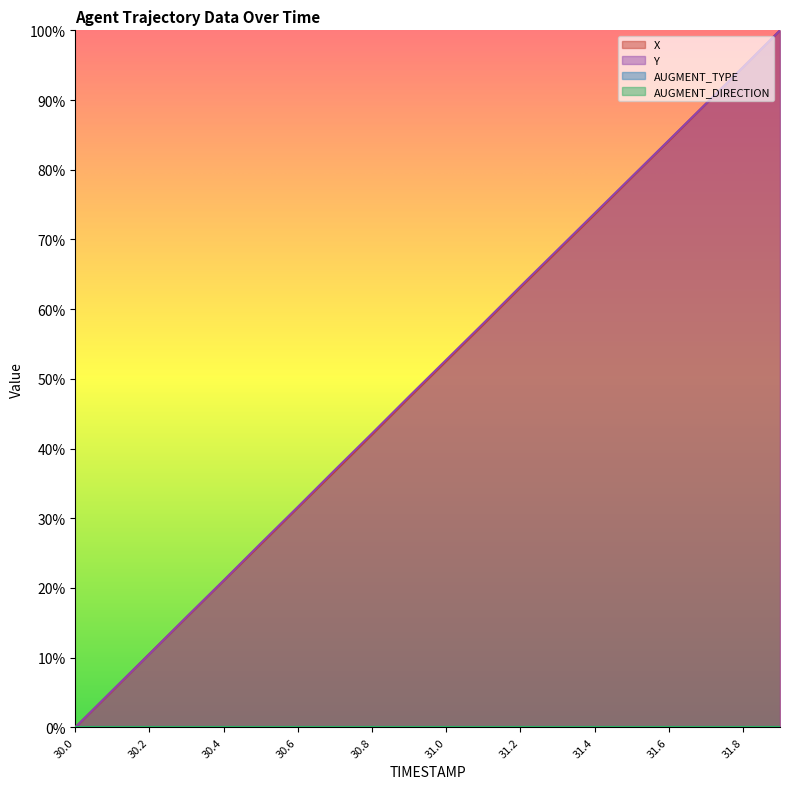

Reading right to left, list all the values displayed in this chart.

X: 31.9=100.0	31.8=94.7	31.7=89.4	31.6=84.1	31.5=78.9	31.4=73.6	31.3=68.3	31.2=63.1	31.1=57.8	31.0=52.6	30.9=47.3	30.8=42.0	30.7=36.8	30.6=31.5	30.5=26.3	30.4=21.0	30.3=15.8	30.2=10.6	30.1=5.2	30.0=0.0
Y: 31.9=100.0	31.8=94.7	31.7=89.5	31.6=84.2	31.5=79.0	31.4=73.7	31.3=68.5	31.2=63.3	31.1=58.0	31.0=52.7	30.9=47.5	30.8=42.2	30.7=36.9	30.6=31.6	30.5=26.4	30.4=21.1	30.3=15.9	30.2=10.5	30.1=5.3	30.0=0.0